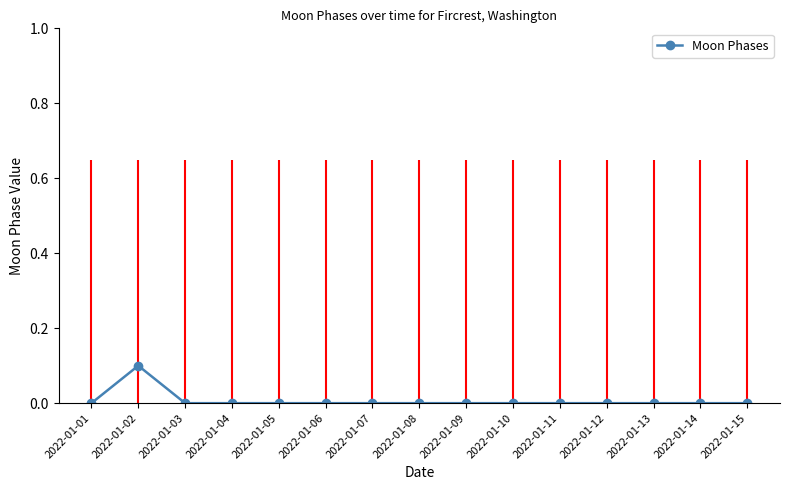

Which category has the highest value across all series?

2022-01-02